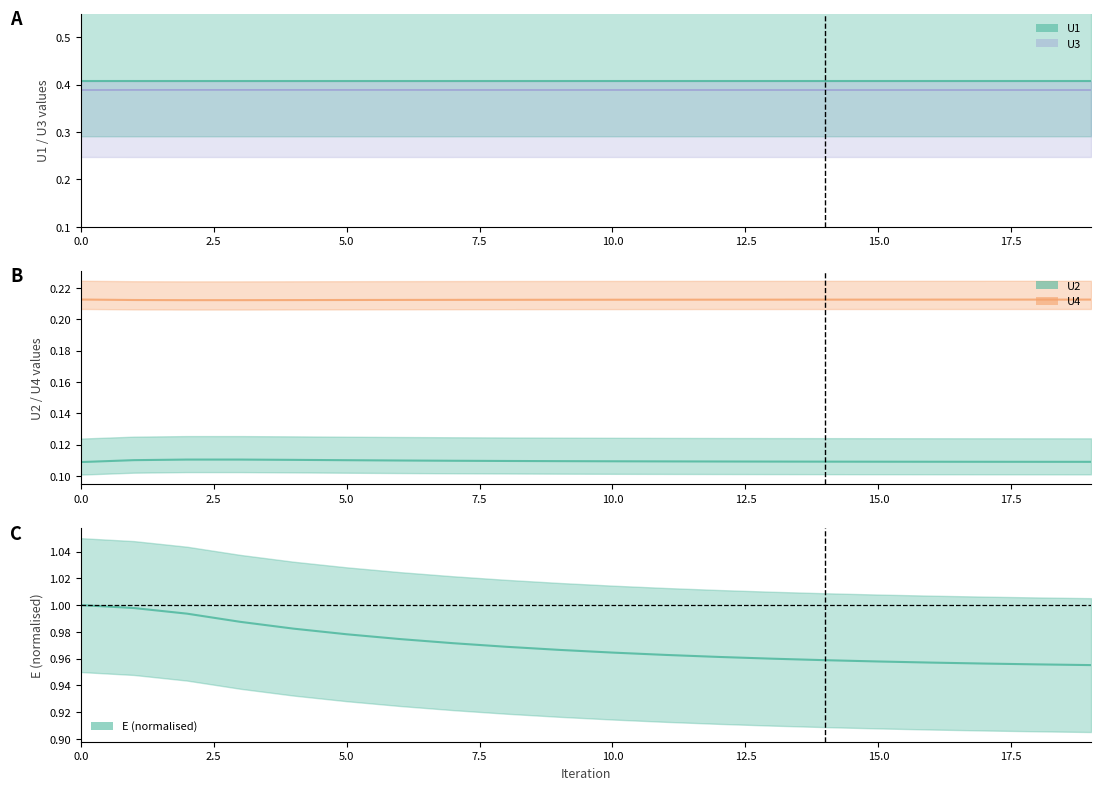

True or false: U4 has a value of 0.2 at 18.

True